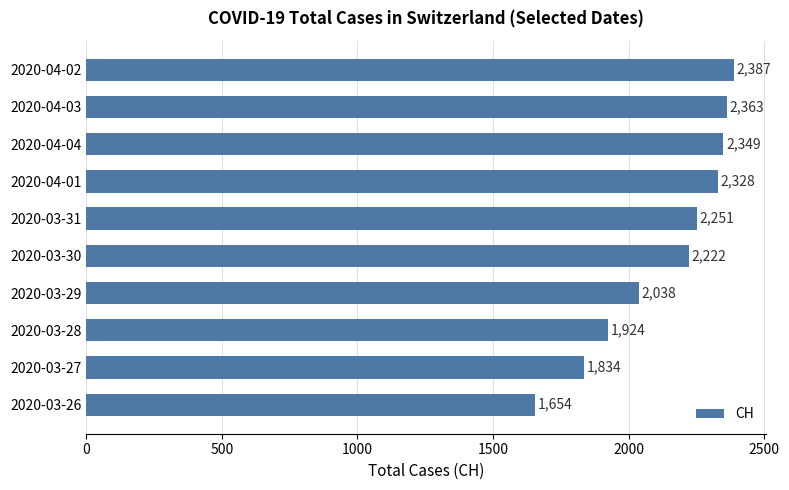

What is the approximate value at 2020-04-03?

2363